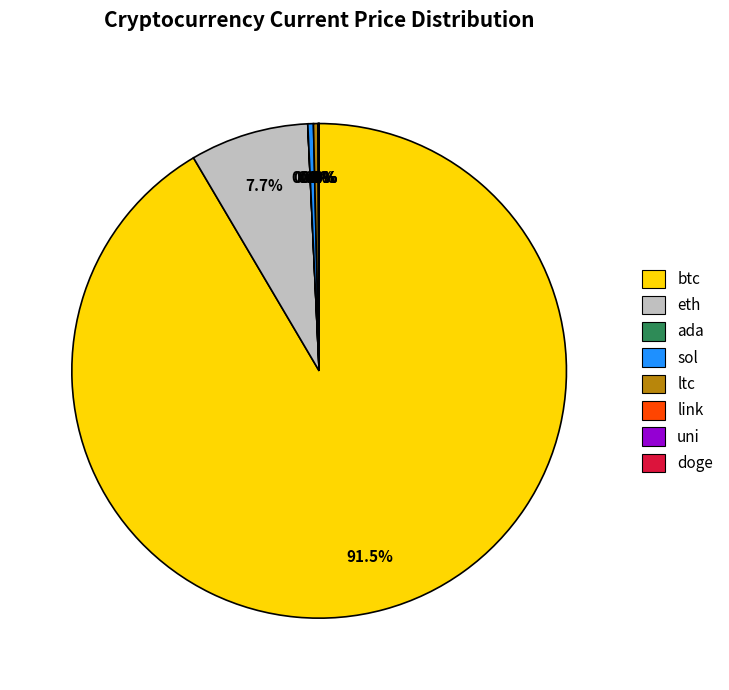

Which category accounts for the majority?

btc